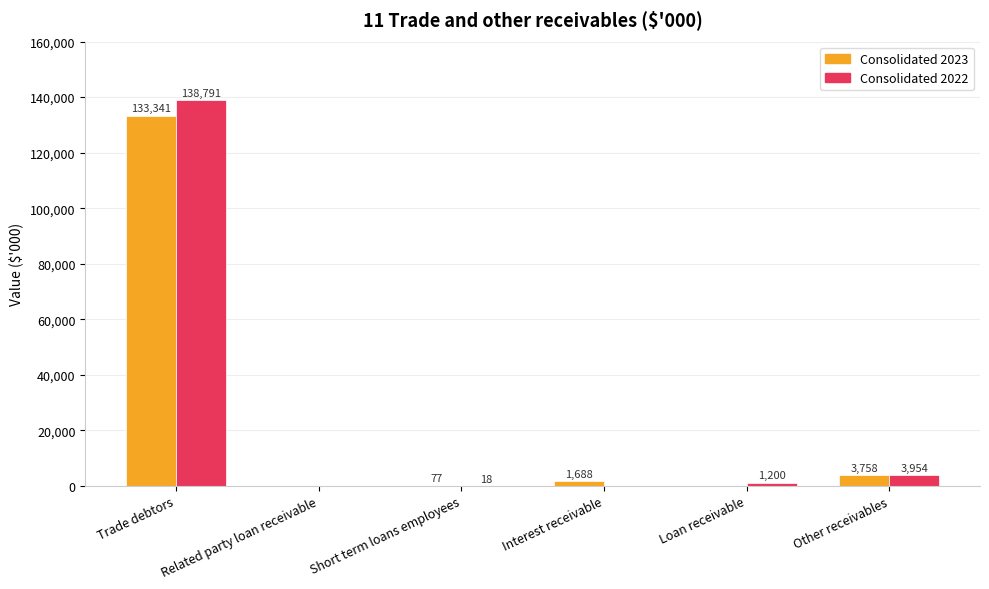

What is the greatest value displayed?

138791